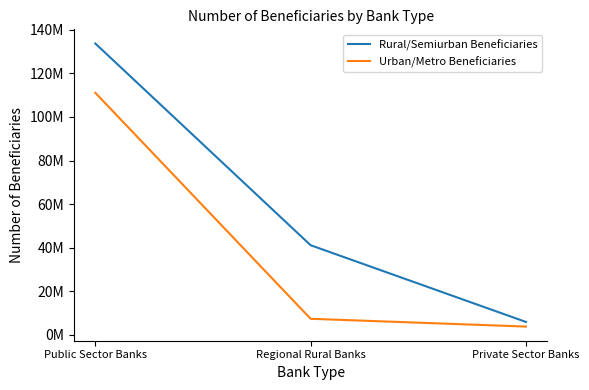

Is this an area chart (filled region under the line)?

No